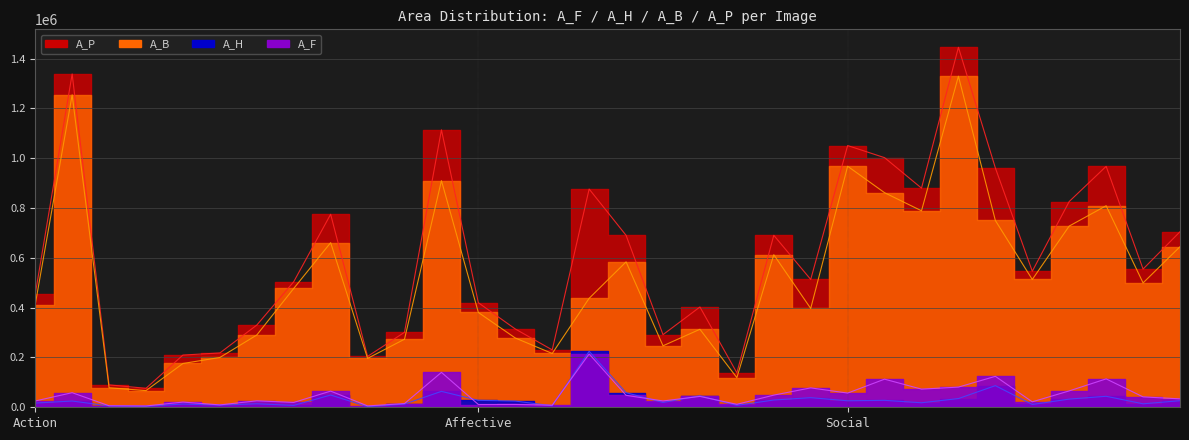

The value of A_B line at 19 is 118988. True or false?

True